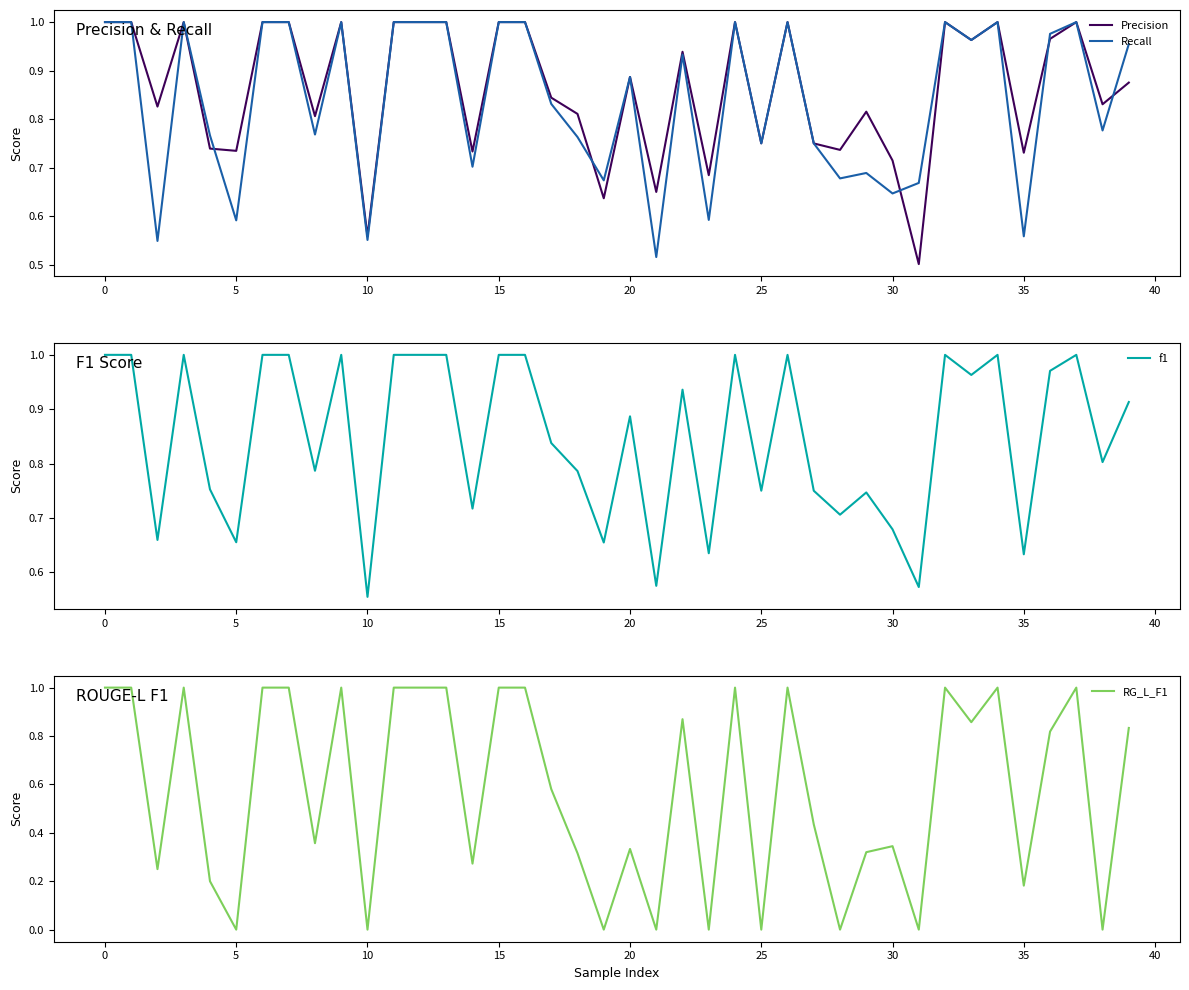

What is the label of the 31st point from the left?

30